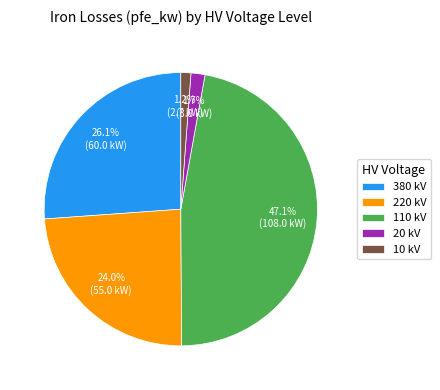

To the nearest percent, what is the difference between the largest and smallest slice percentages?

46%